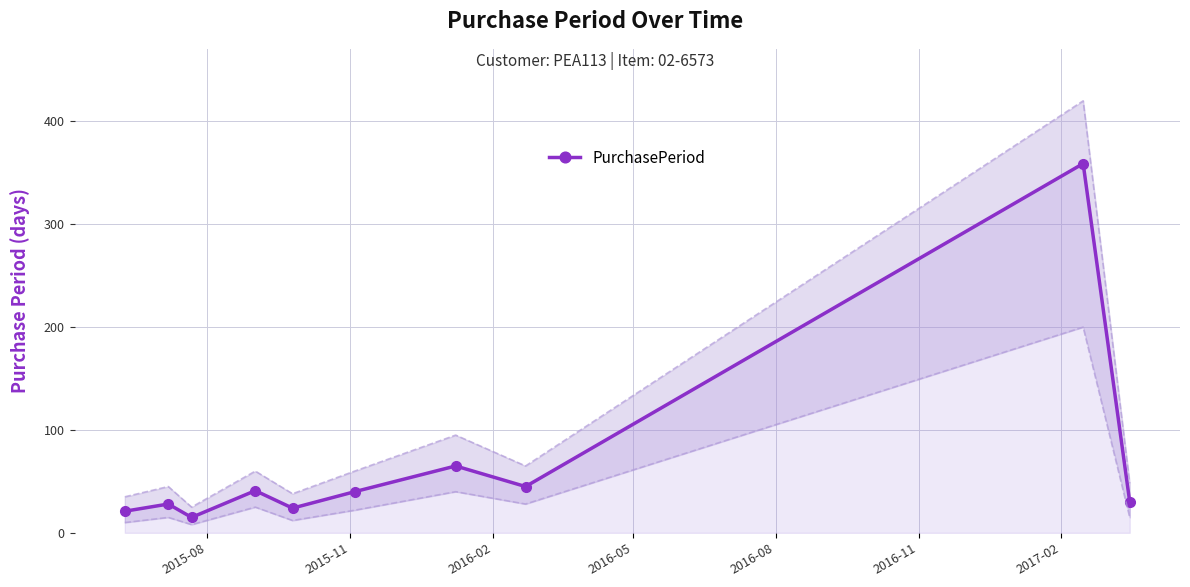

Count the number of data series in this chart.

1